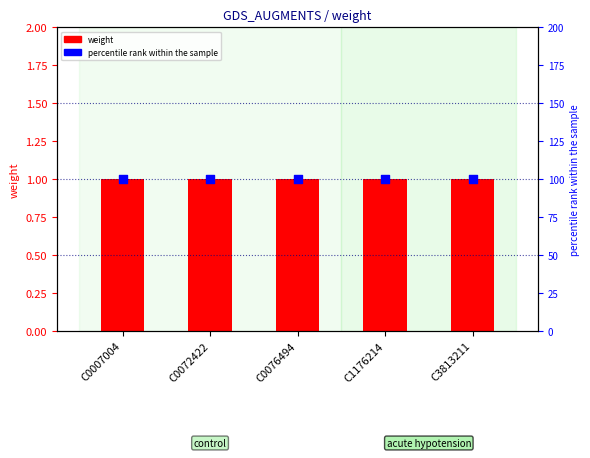

Which series has the largest Y range (max minus min)?

weight